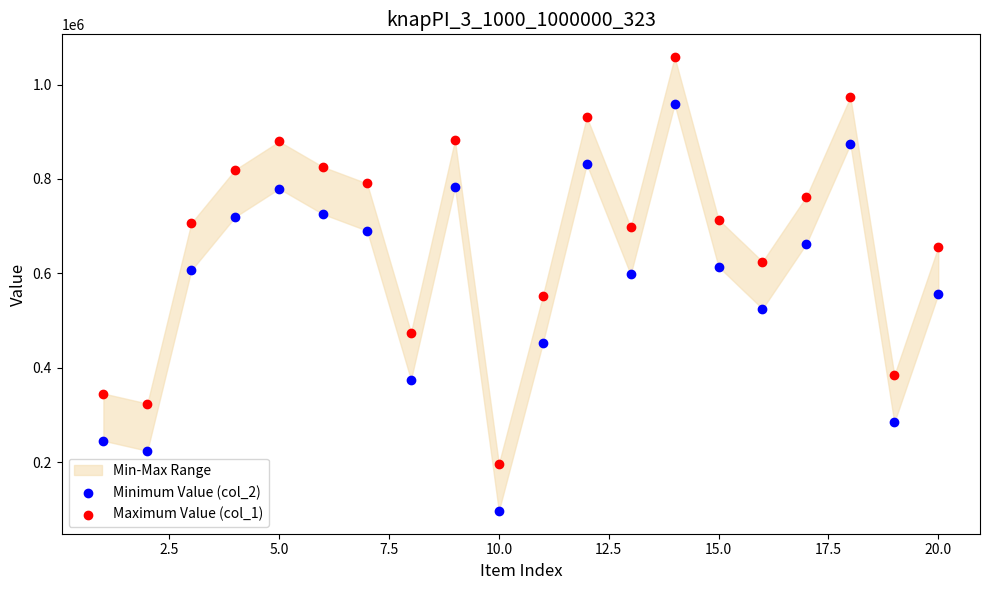

Which series contains the lowest Y value?

Minimum Value (col_2)